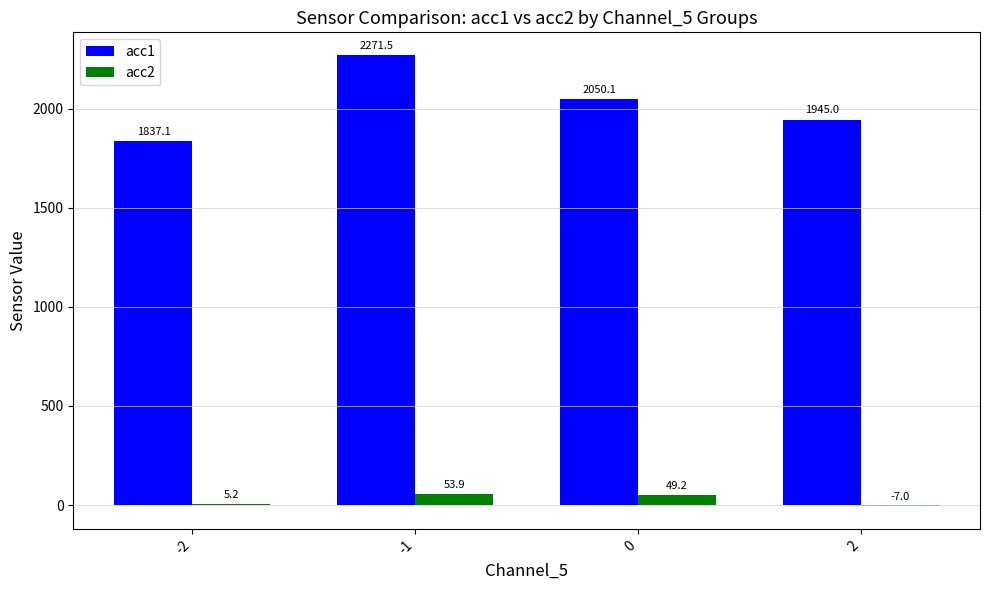

Which category has the highest value across all series?

-1